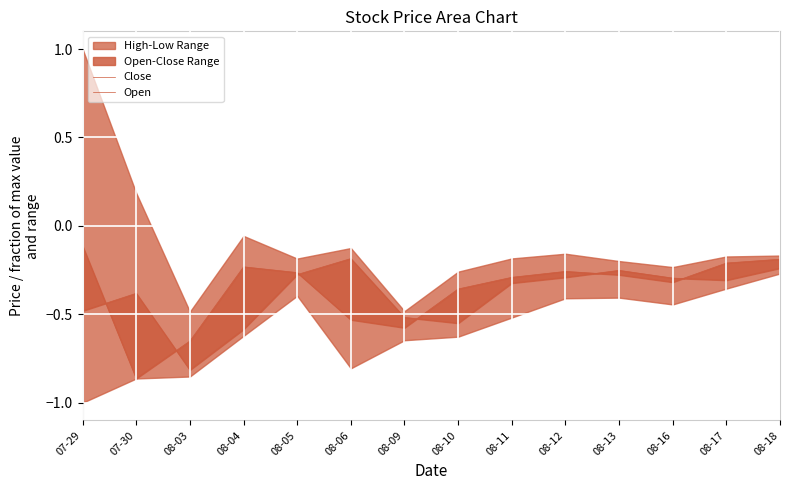

Where is the first local minimum for Close?

07-30